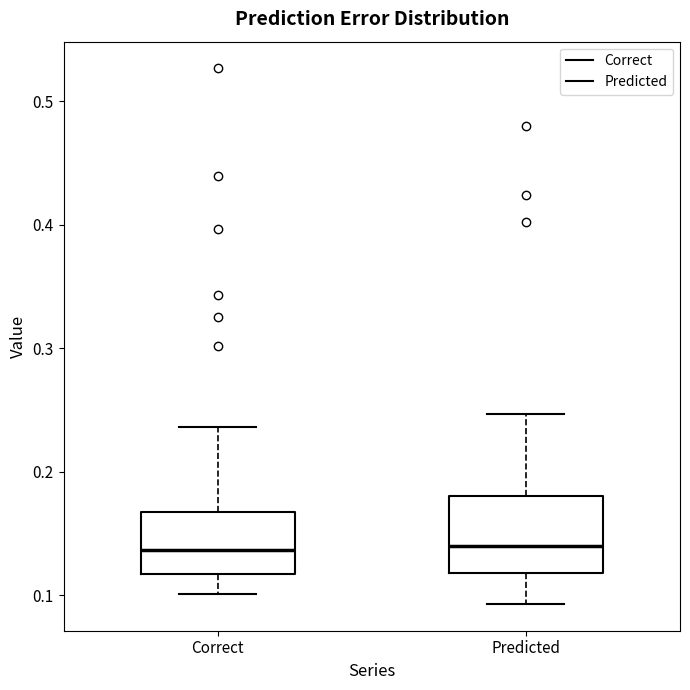

Where is the upper edge of the box for Predicted on the y-axis? The values are not printed on the chart, so give them approximately, as read against the axis.

0.18